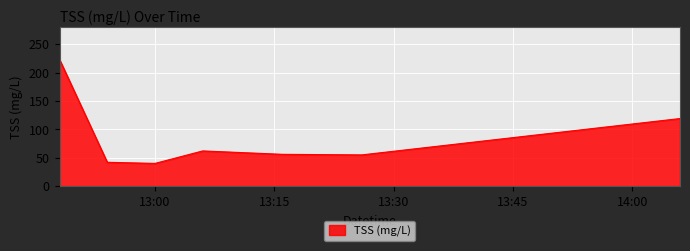

What is the maximum value shown in the chart?

223